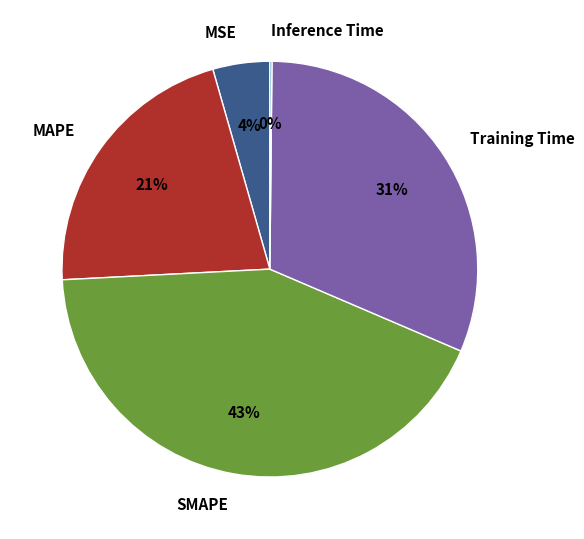

Which category has the biggest portion of the pie?

SMAPE